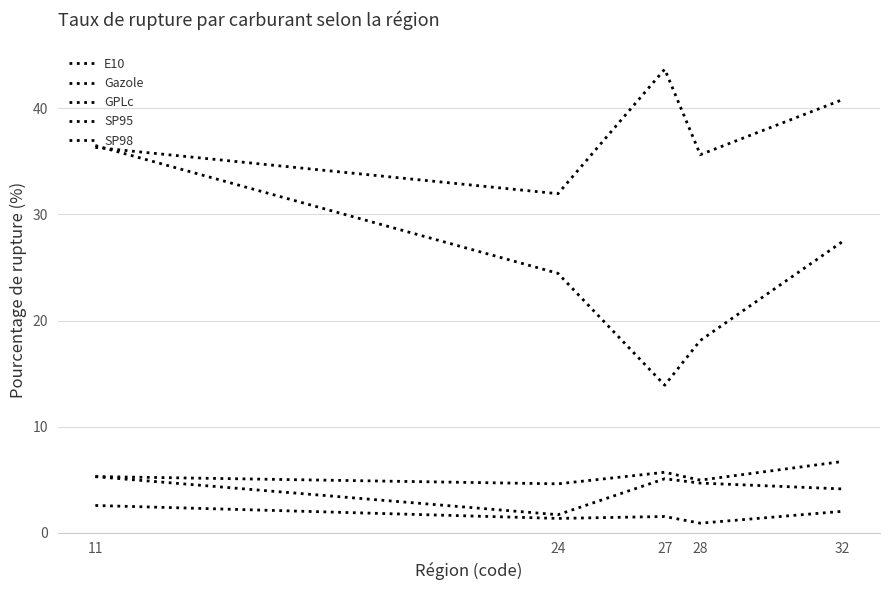

Is it true that SP98 equals 4.1 at 32?

True